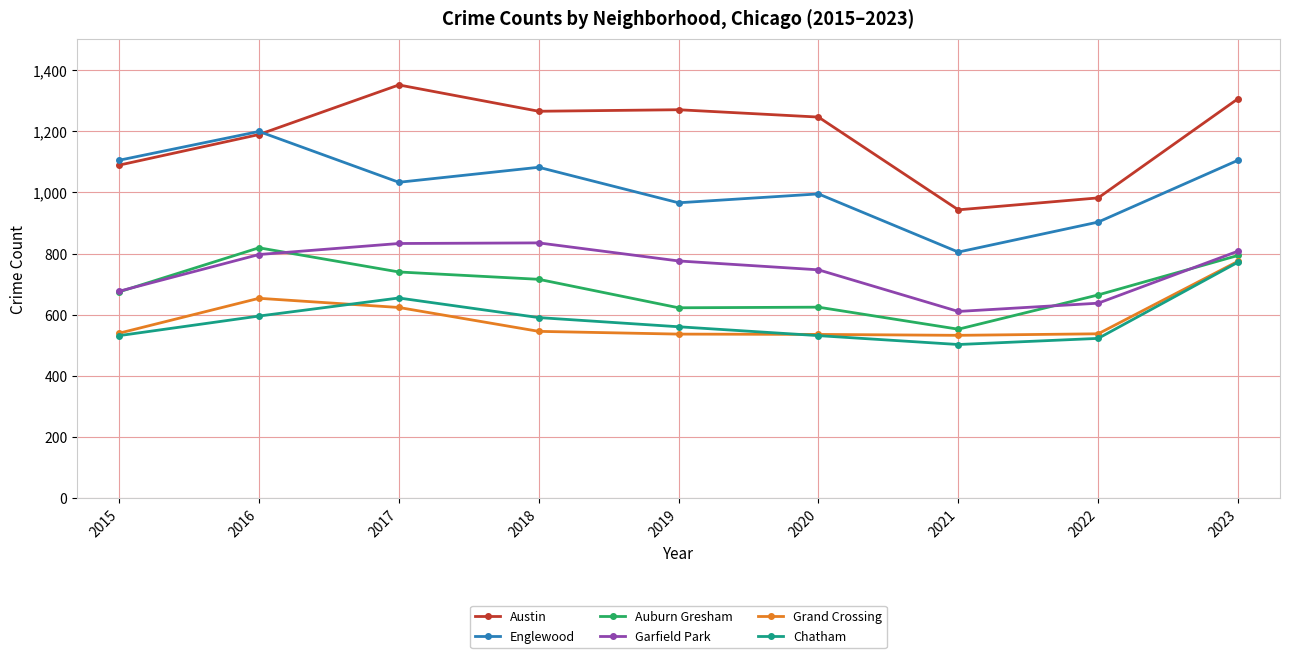

In Englewood, how many points are higher than both neighbors (excluding endpoints)?

3